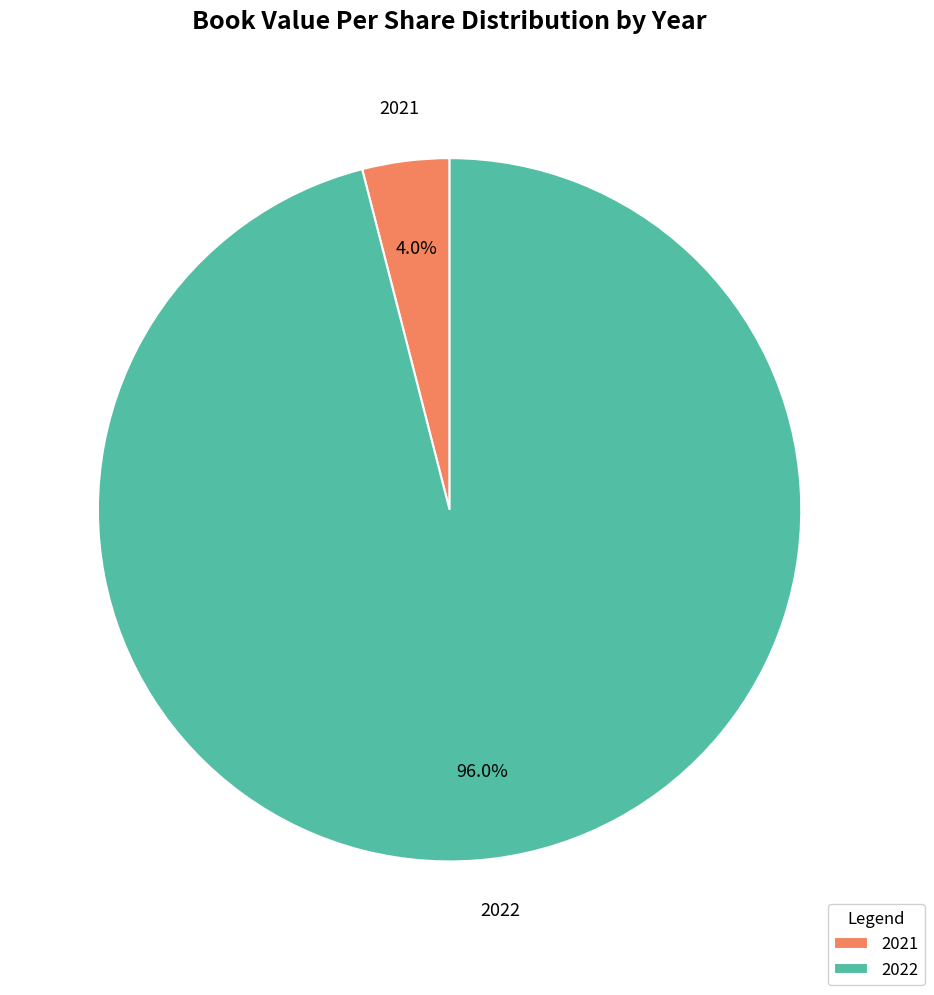

What percentage is the 2022 slice, to the nearest percent?

96%